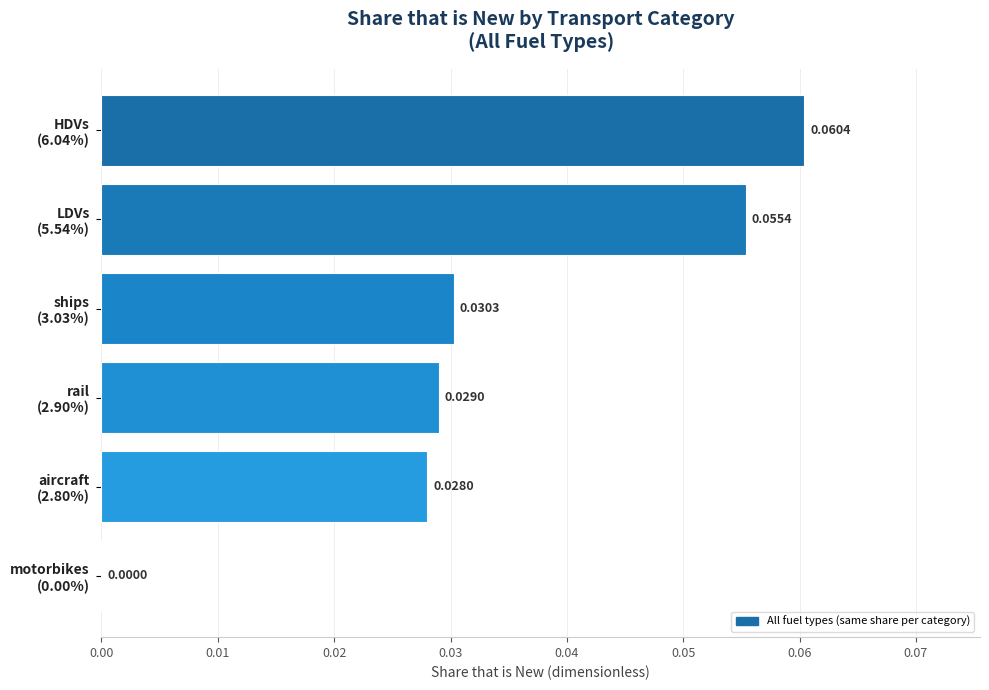

What is the sum of all values?

0.2